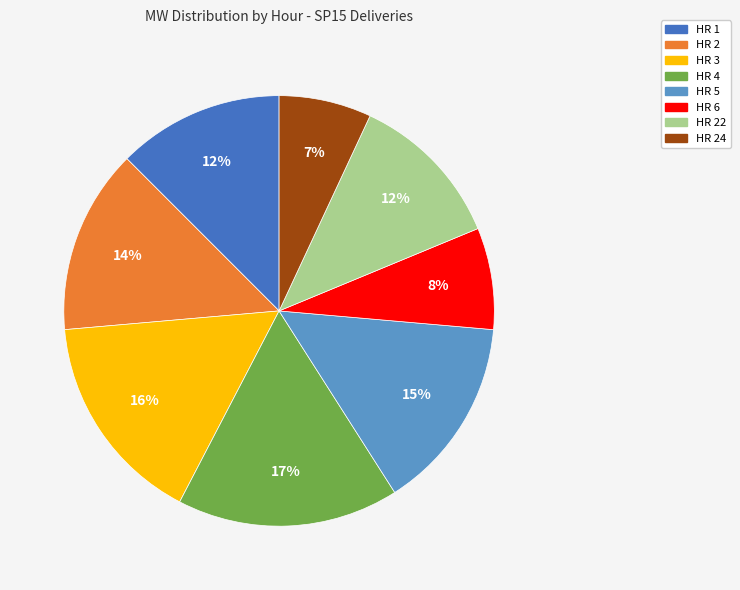

Is there any slice that represents more than half of the pie?

No